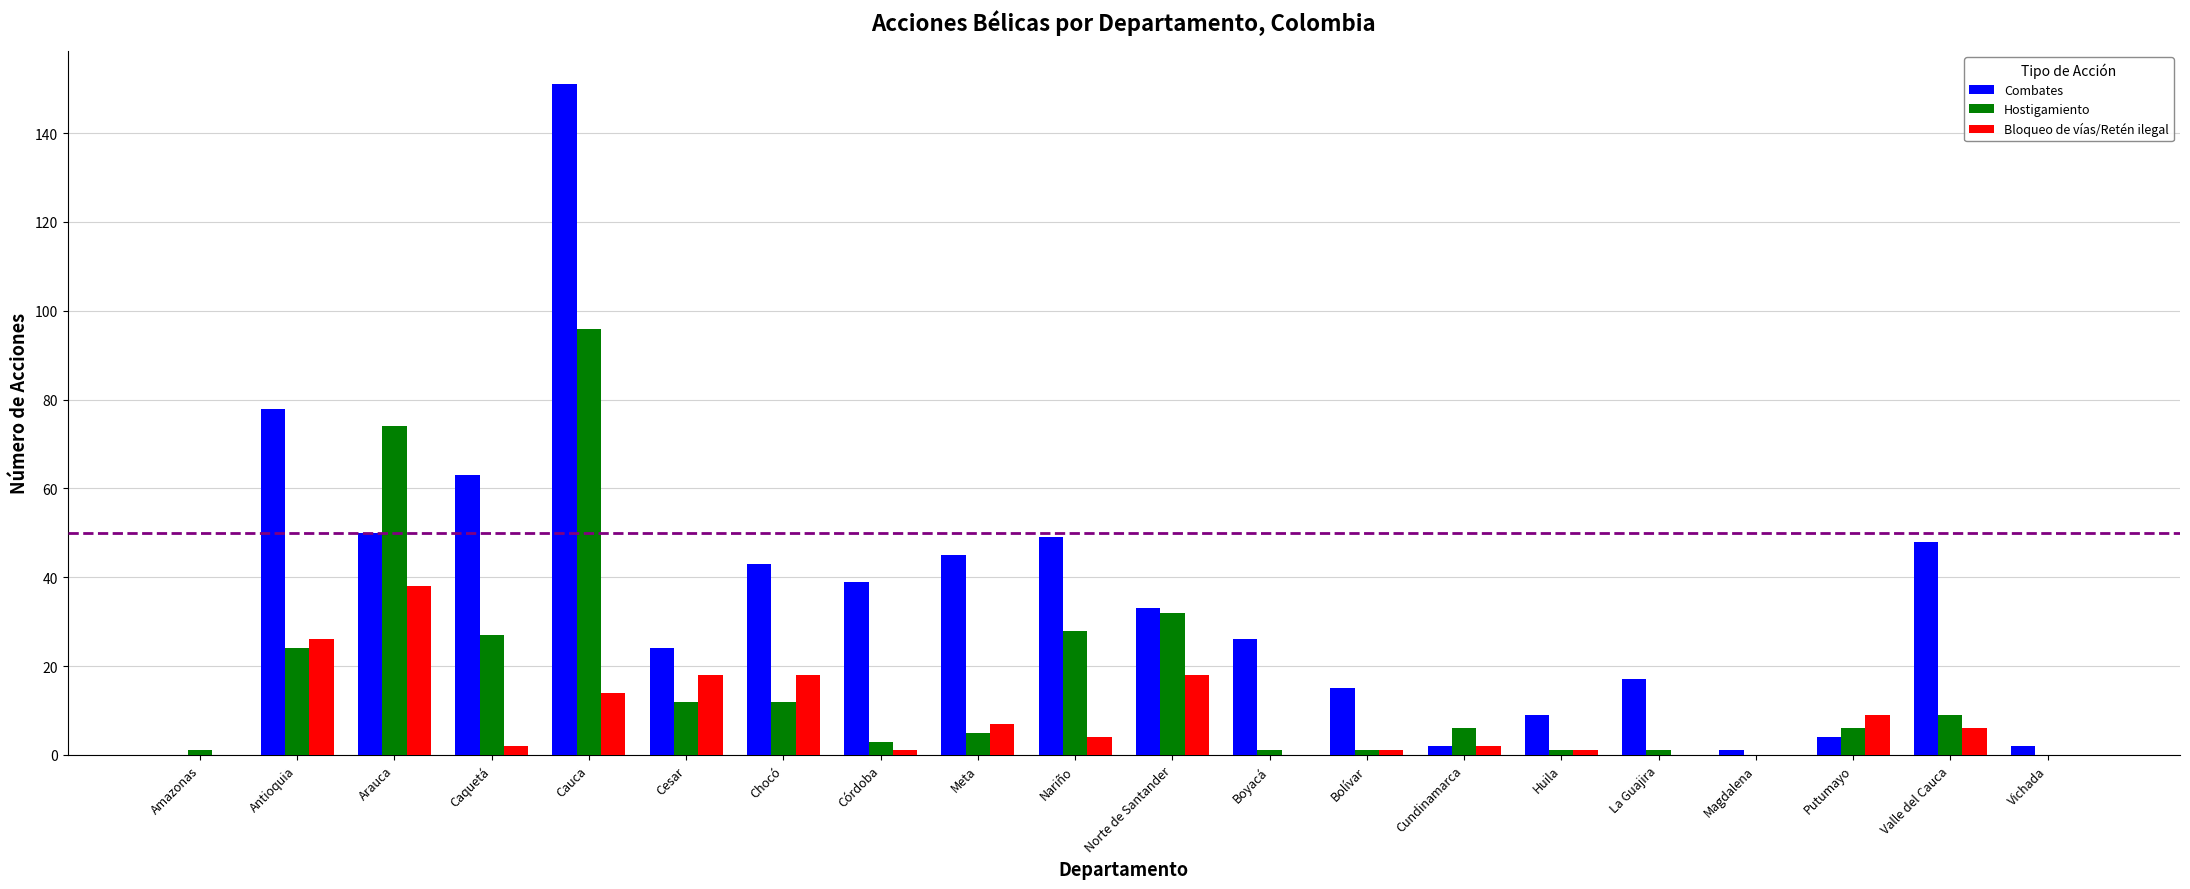

Which series has the largest total across all categories?

Combates